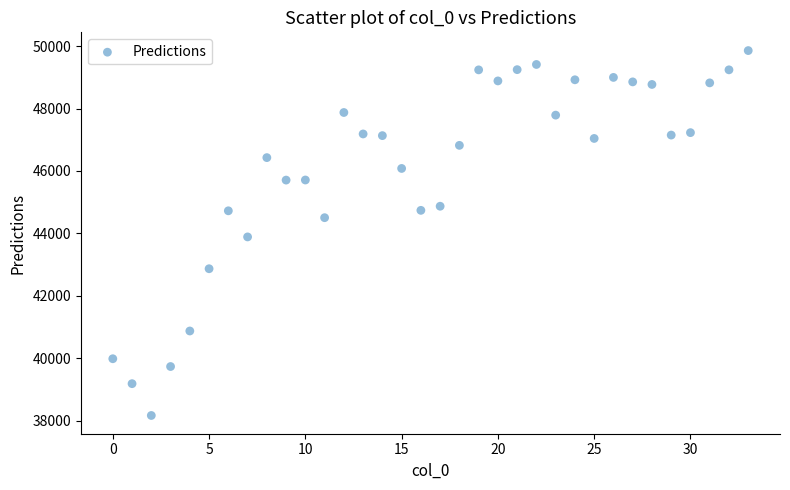

What is the range of Y values (max minus min)?

11691.2